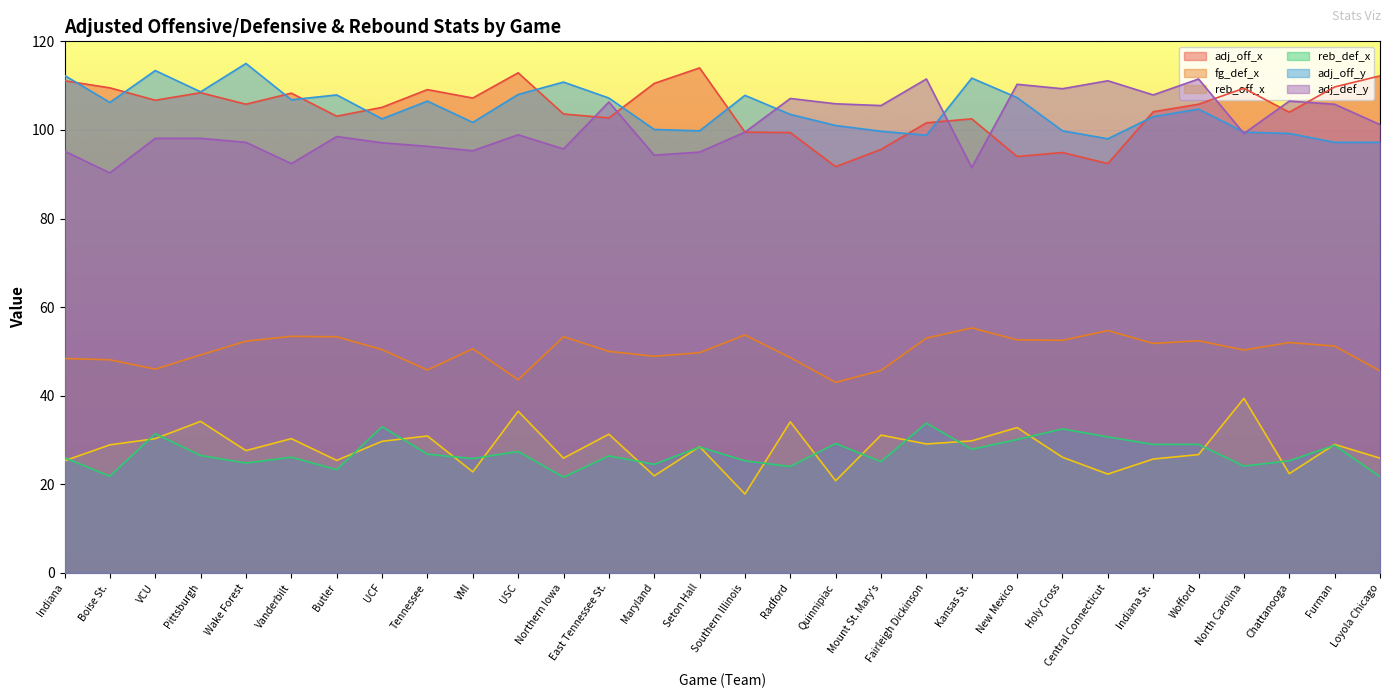

Reading left to right, transcribe all the data shown in this chart.

adj_off_x: Indiana=111.1	Boise St.=109.5	VCU=106.7	Pittsburgh=108.4	Wake Forest=105.8	Vanderbilt=108.3	Butler=103.1	UCF=105.1	Tennessee=109.1	VMI=107.2	USC=112.9	Northern Iowa=103.6	East Tennessee St.=102.7	Maryland=110.5	Seton Hall=114.0	Southern Illinois=99.5	Radford=99.4	Quinnipiac=91.7	Mount St. Mary's=95.6	Fairleigh Dickinson=101.6	Kansas St.=102.5	New Mexico=94.0	Holy Cross=94.9	Central Connecticut=92.4	Indiana St.=104.1	Wofford=105.8	North Carolina=109.4	Chattanooga=104.0	Furman=109.7	Loyola Chicago=112.2
fg_def_x: Indiana=48.4	Boise St.=48.1	VCU=46.0	Pittsburgh=49.2	Wake Forest=52.3	Vanderbilt=53.4	Butler=53.3	UCF=50.4	Tennessee=45.8	VMI=50.6	USC=43.6	Northern Iowa=53.3	East Tennessee St.=50.0	Maryland=48.9	Seton Hall=49.7	Southern Illinois=53.7	Radford=48.6	Quinnipiac=43.0	Mount St. Mary's=45.7	Fairleigh Dickinson=53.0	Kansas St.=55.3	New Mexico=52.6	Holy Cross=52.5	Central Connecticut=54.7	Indiana St.=51.8	Wofford=52.4	North Carolina=50.3	Chattanooga=52.0	Furman=51.2	Loyola Chicago=45.6
reb_off_x: Indiana=25.3	Boise St.=28.9	VCU=30.3	Pittsburgh=34.2	Wake Forest=27.6	Vanderbilt=30.3	Butler=25.4	UCF=29.7	Tennessee=30.9	VMI=22.8	USC=36.5	Northern Iowa=25.9	East Tennessee St.=31.3	Maryland=21.9	Seton Hall=28.5	Southern Illinois=17.8	Radford=34.1	Quinnipiac=20.8	Mount St. Mary's=31.1	Fairleigh Dickinson=29.1	Kansas St.=29.8	New Mexico=32.8	Holy Cross=26.1	Central Connecticut=22.3	Indiana St.=25.7	Wofford=26.7	North Carolina=39.4	Chattanooga=22.4	Furman=29.0	Loyola Chicago=25.9
reb_def_x: Indiana=26.0	Boise St.=21.8	VCU=31.4	Pittsburgh=26.5	Wake Forest=24.8	Vanderbilt=26.1	Butler=23.3	UCF=33.0	Tennessee=26.8	VMI=25.8	USC=27.4	Northern Iowa=21.6	East Tennessee St.=26.4	Maryland=24.5	Seton Hall=28.4	Southern Illinois=25.3	Radford=24.0	Quinnipiac=29.2	Mount St. Mary's=25.1	Fairleigh Dickinson=33.8	Kansas St.=27.9	New Mexico=30.1	Holy Cross=32.5	Central Connecticut=30.7	Indiana St.=29.0	Wofford=29.0	North Carolina=24.1	Chattanooga=25.3	Furman=28.8	Loyola Chicago=21.7
adj_off_y: Indiana=112.3	Boise St.=106.2	VCU=113.4	Pittsburgh=108.6	Wake Forest=115.0	Vanderbilt=106.8	Butler=107.9	UCF=102.5	Tennessee=106.5	VMI=101.7	USC=108.0	Northern Iowa=110.8	East Tennessee St.=107.2	Maryland=100.1	Seton Hall=99.8	Southern Illinois=107.8	Radford=103.5	Quinnipiac=101.0	Mount St. Mary's=99.7	Fairleigh Dickinson=98.8	Kansas St.=111.7	New Mexico=107.3	Holy Cross=99.8	Central Connecticut=98.0	Indiana St.=103.0	Wofford=104.7	North Carolina=99.5	Chattanooga=99.2	Furman=97.2	Loyola Chicago=97.2
adj_def_y: Indiana=95.2	Boise St.=90.3	VCU=98.1	Pittsburgh=98.1	Wake Forest=97.2	Vanderbilt=92.4	Butler=98.5	UCF=97.1	Tennessee=96.3	VMI=95.3	USC=98.9	Northern Iowa=95.7	East Tennessee St.=106.3	Maryland=94.3	Seton Hall=95.0	Southern Illinois=99.5	Radford=107.1	Quinnipiac=105.9	Mount St. Mary's=105.5	Fairleigh Dickinson=111.5	Kansas St.=91.5	New Mexico=110.3	Holy Cross=109.3	Central Connecticut=111.1	Indiana St.=107.9	Wofford=111.5	North Carolina=99.2	Chattanooga=106.5	Furman=105.8	Loyola Chicago=101.2